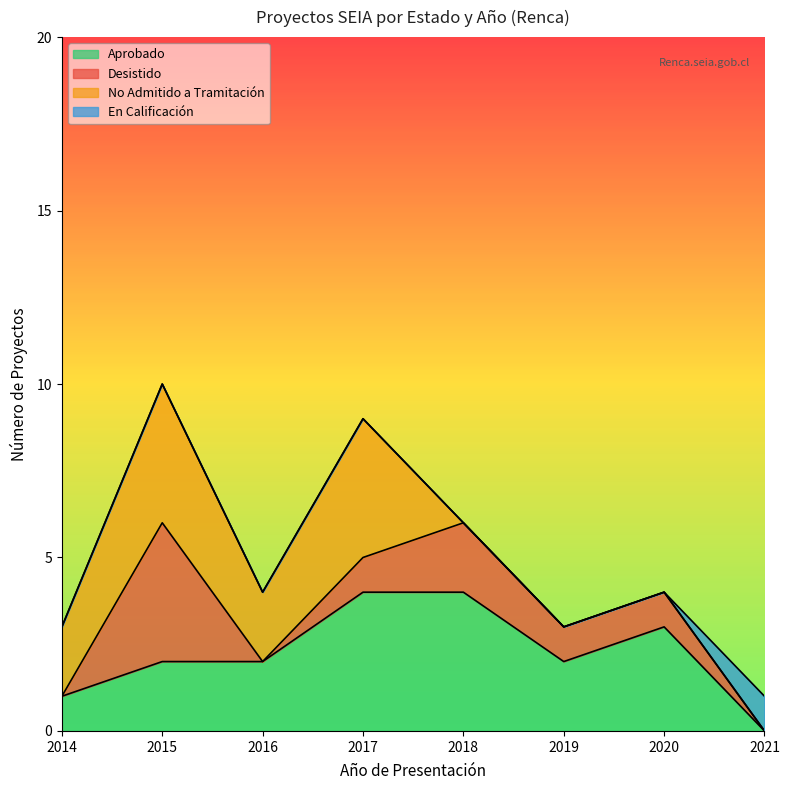

What is the total value across all series at 2016?

4